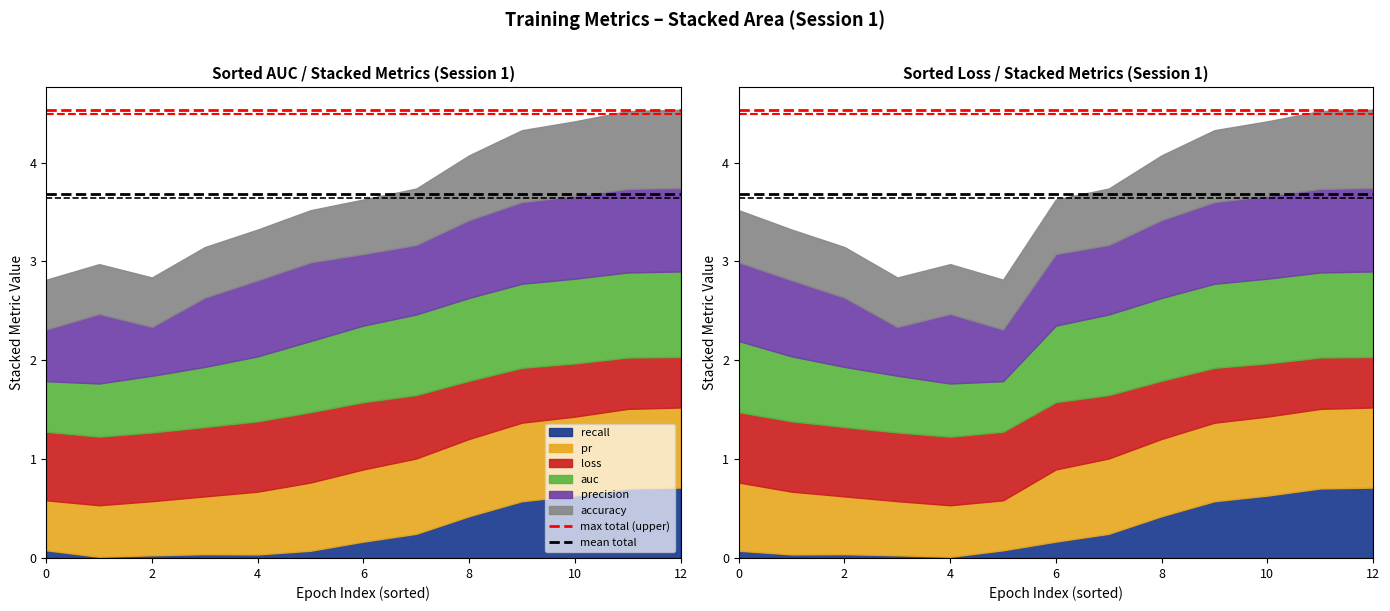

What is the value of the mean total point at the 2nd from the left?

3.7